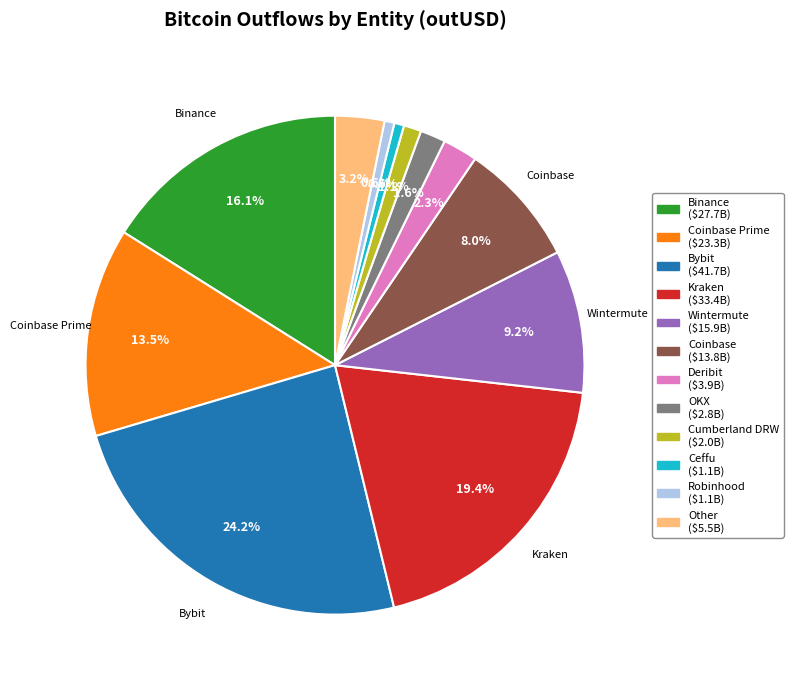

Is there a majority slice in this chart?

No